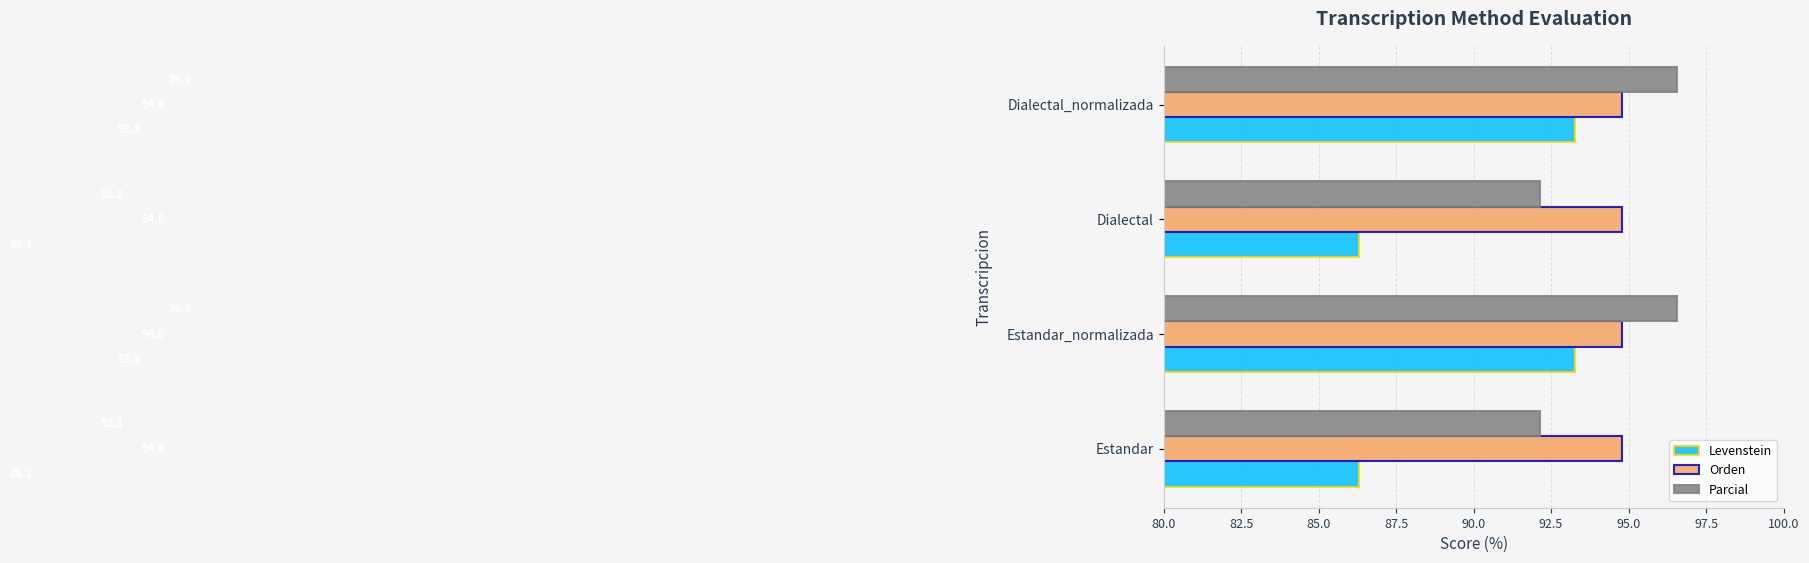

What is the average value of the Orden series?

94.8